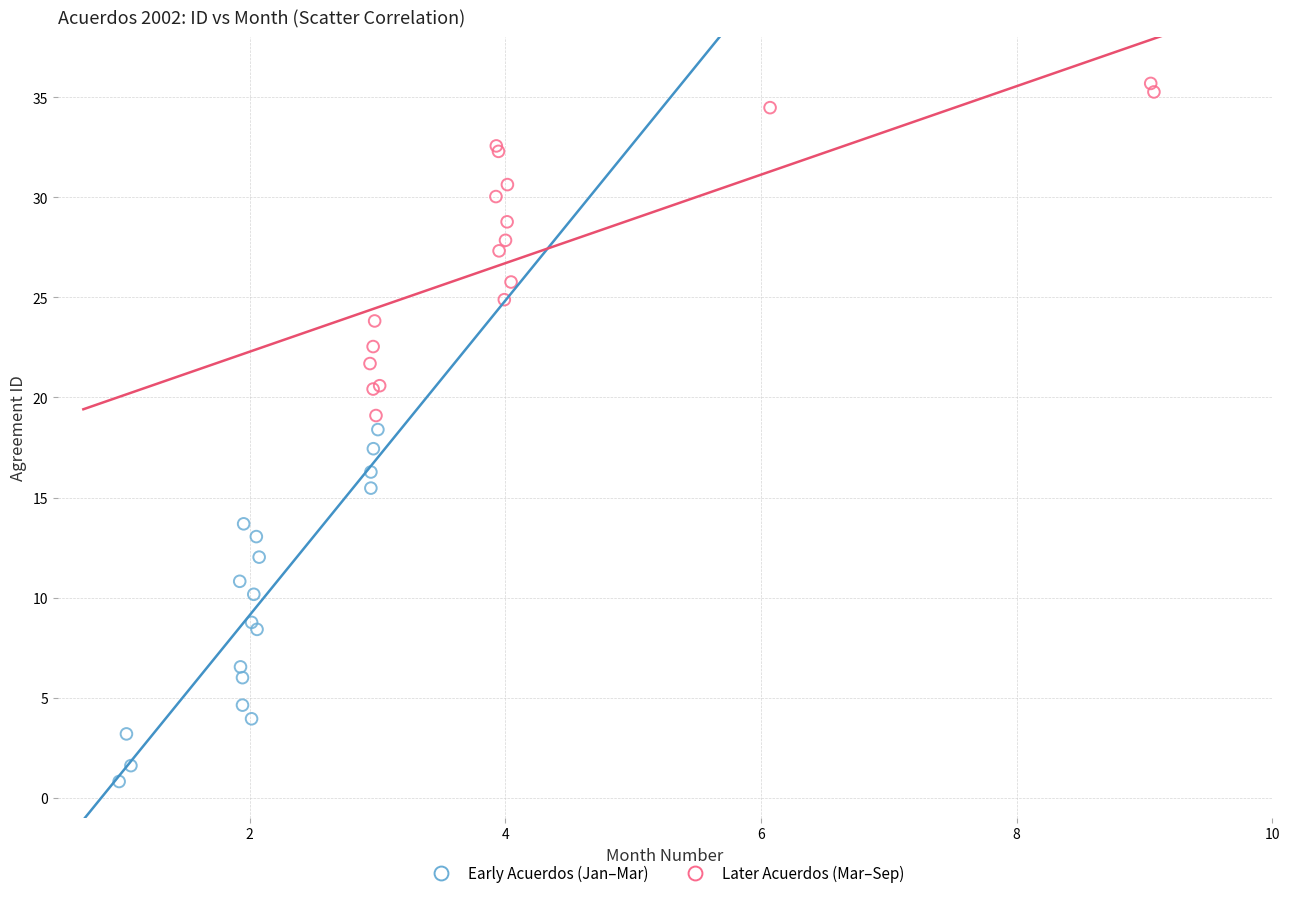

Which series has the largest Y range (max minus min)?

Early Acuerdos (Jan–Mar)